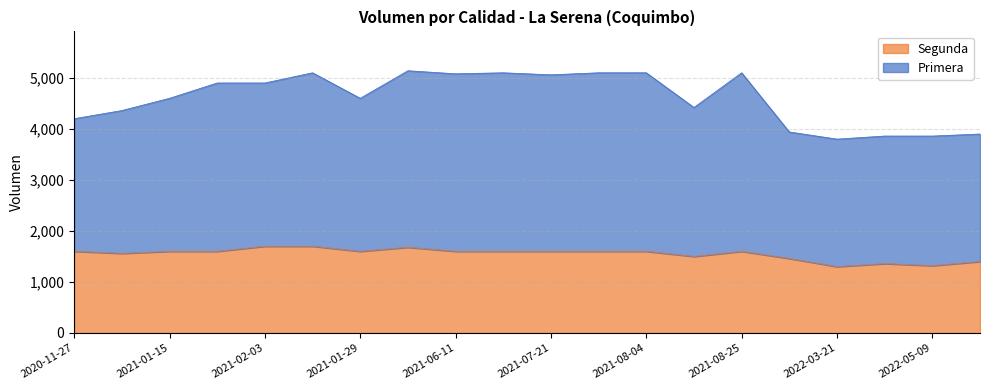

Reading right to left, what are all the values shown in this chart?

Primera: 2022-04-29=3900	2022-05-09=3860	2022-04-22=3860	2022-03-21=3800	2022-01-14=3940	2021-08-25=5100	2021-07-19=4420	2021-08-04=5100	2021-07-23=5100	2021-07-21=5060	2021-07-19=5100	2021-06-11=5080	2021-06-04=5140	2021-01-29=4600	2021-02-26=5100	2021-02-03=4900	2021-03-19=4900	2021-01-15=4600	2020-11-30=4360	2020-11-27=4200
Segunda: 2022-04-29=1400	2022-05-09=1320	2022-04-22=1360	2022-03-21=1300	2022-01-14=1460	2021-08-25=1600	2021-07-19=1500	2021-08-04=1600	2021-07-23=1600	2021-07-21=1600	2021-07-19=1600	2021-06-11=1600	2021-06-04=1680	2021-01-29=1600	2021-02-26=1700	2021-02-03=1700	2021-03-19=1600	2021-01-15=1600	2020-11-30=1560	2020-11-27=1600